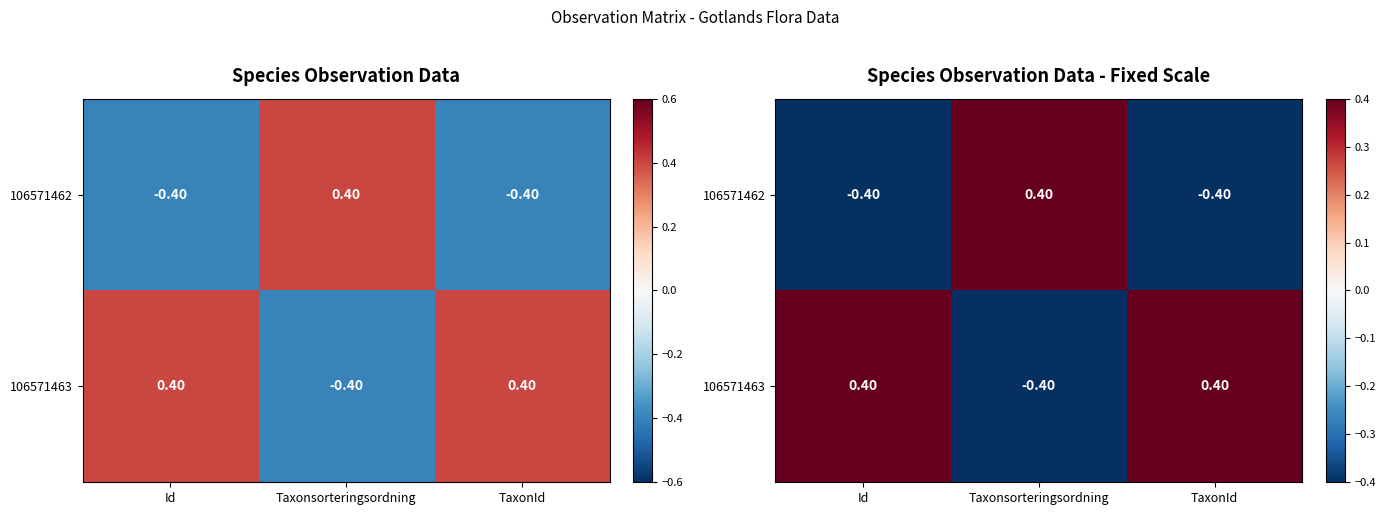

Between Id and TaxonId, which is larger?

Id